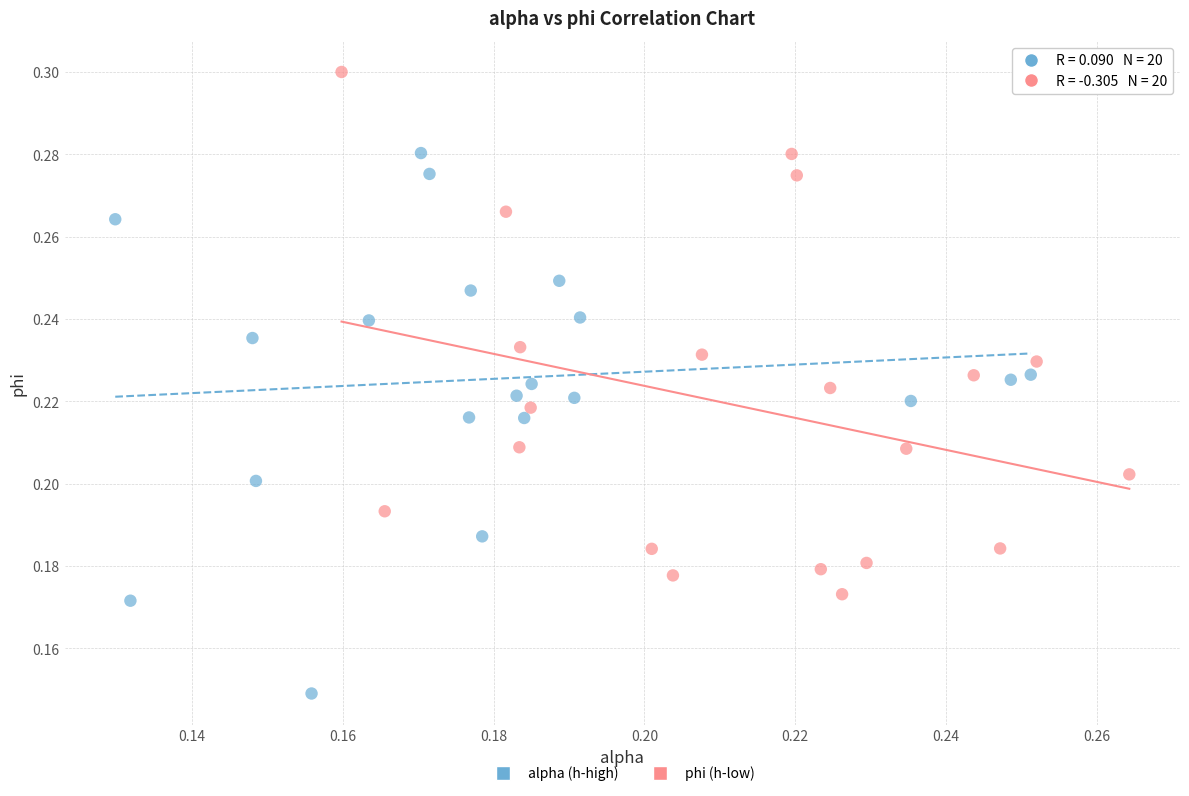

Which series contains the highest Y value?

phi (h-low)